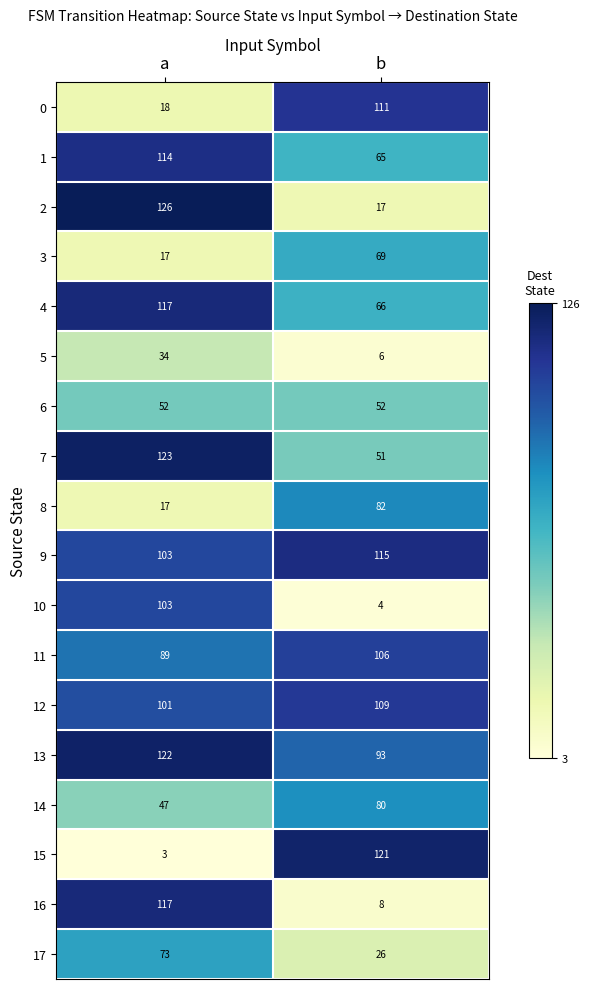

What is the sum of the 1 values at a and b?

179